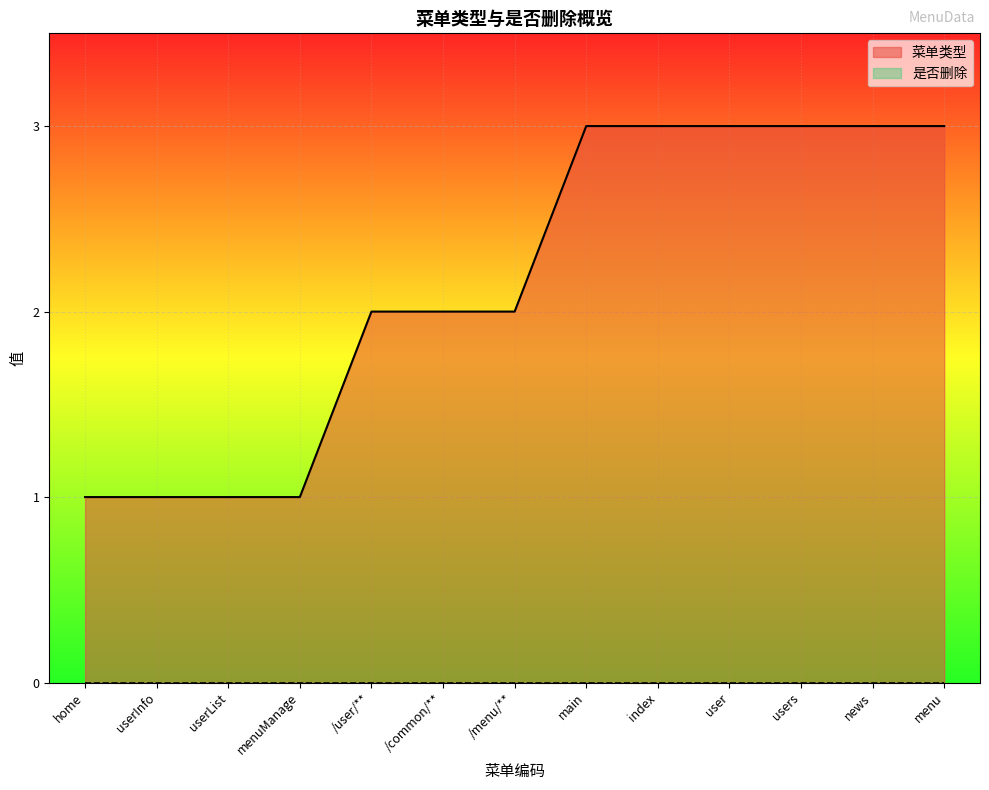

At which label is the value closest to 2?

/user/**